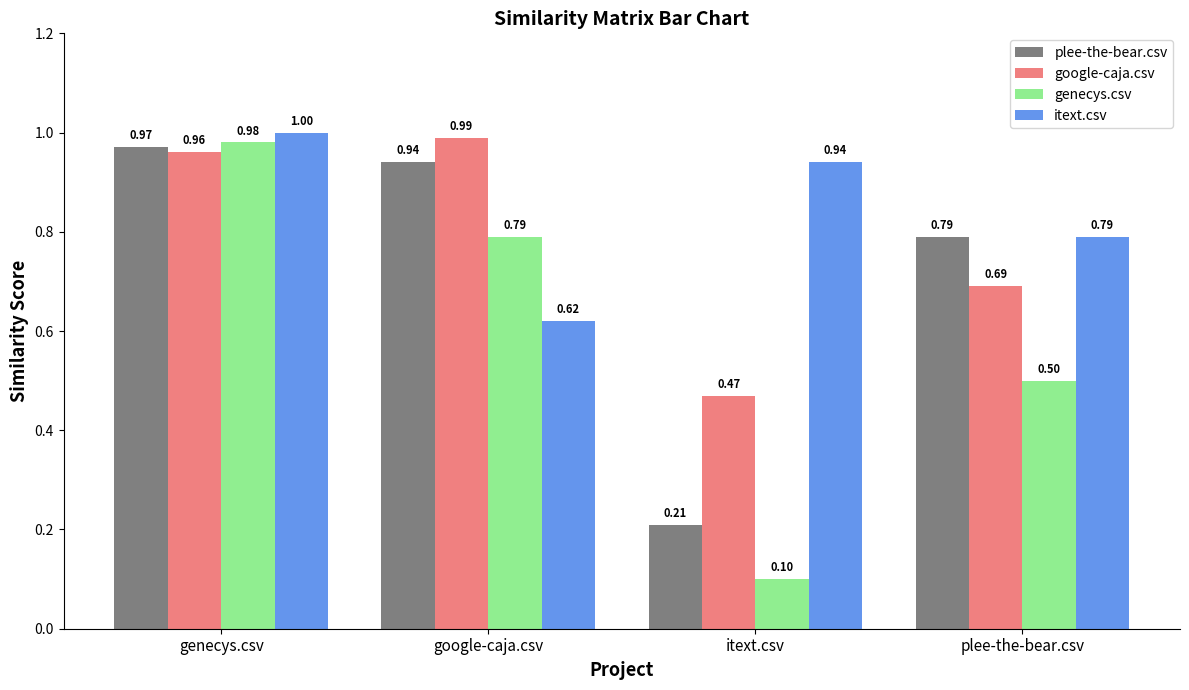

What is the difference between the itext.csv values at google-caja.csv and itext.csv?

0.3